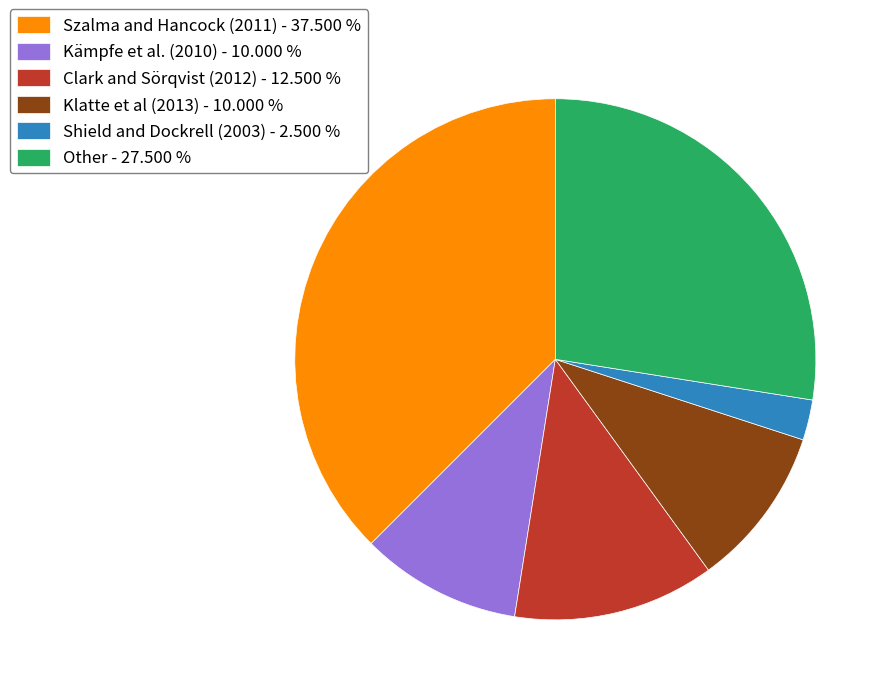

Approximately how many times larger is the value at Kämpfe et al. (2010) - 10.000 % compared to Other - 27.500 %?

0.4